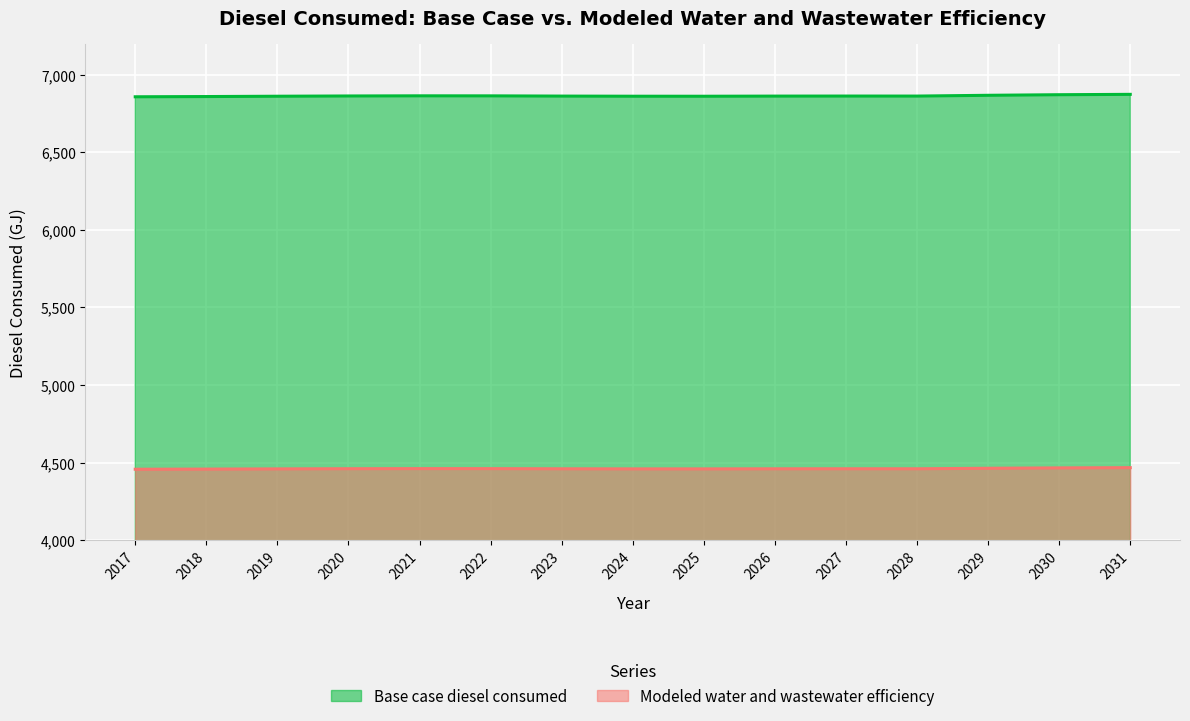

The Base case diesel consumed series shows 6857.9 at 2017. True or false?

True